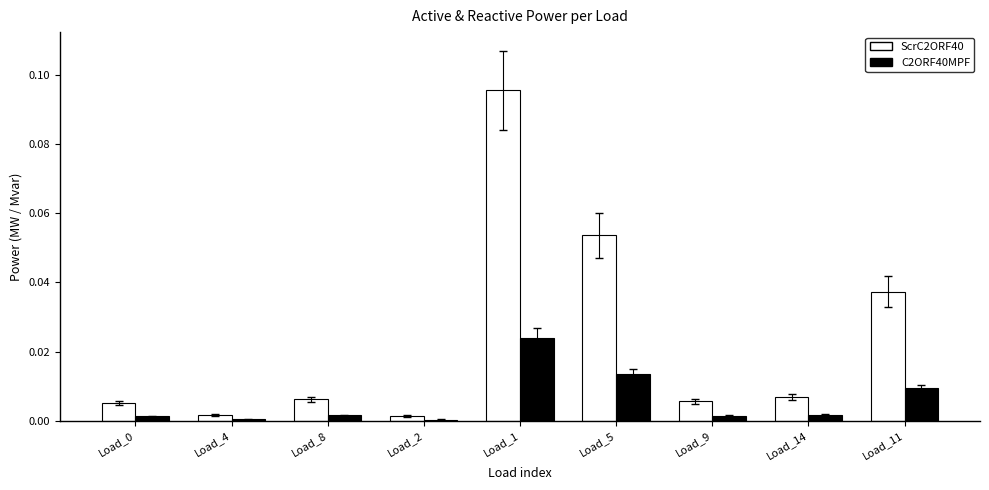

Which category has the highest value across all series?

Load_1